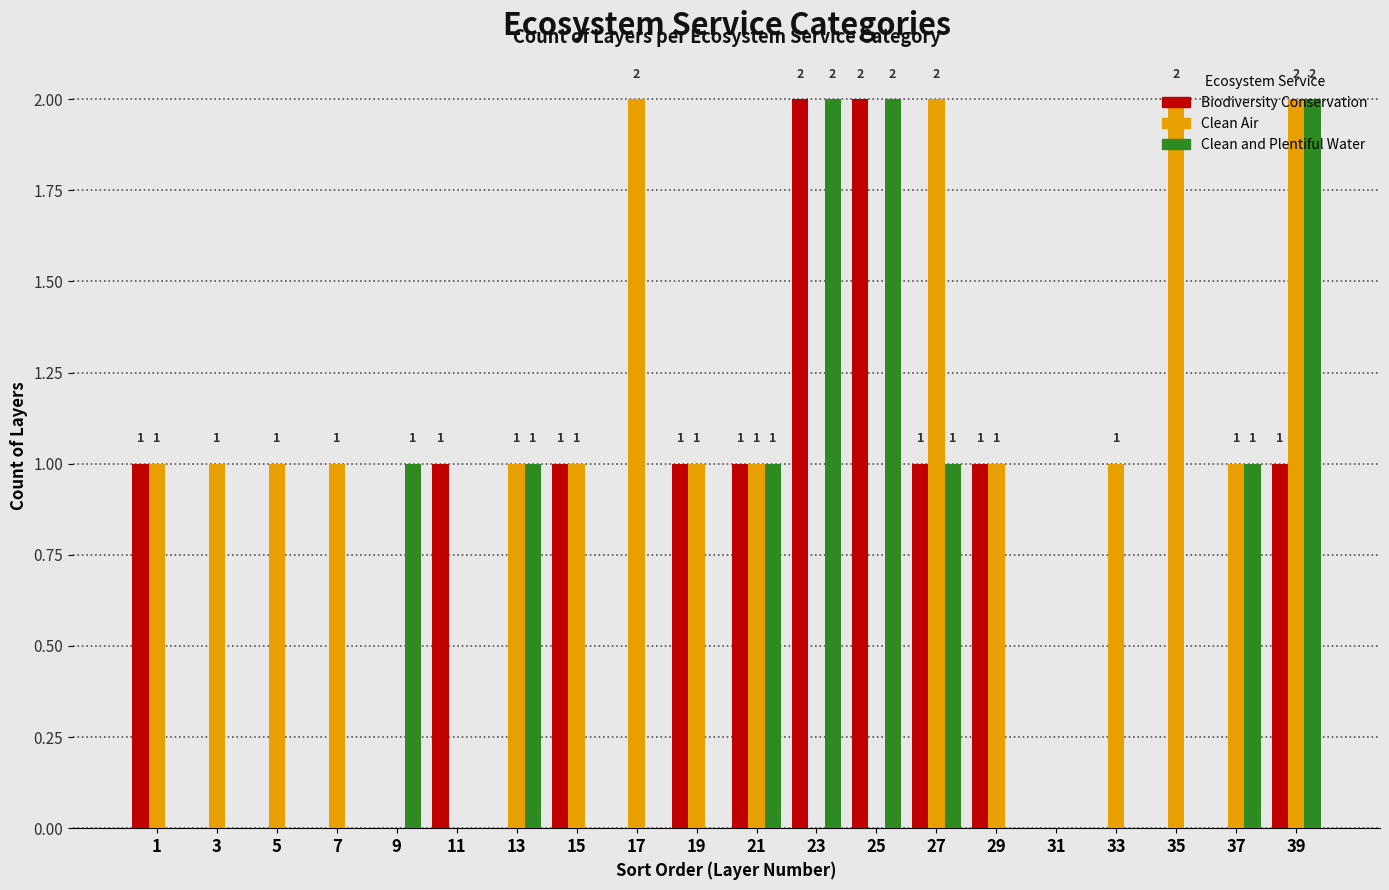

Between 19 and 23, which series saw the biggest shift?

Clean and Plentiful Water